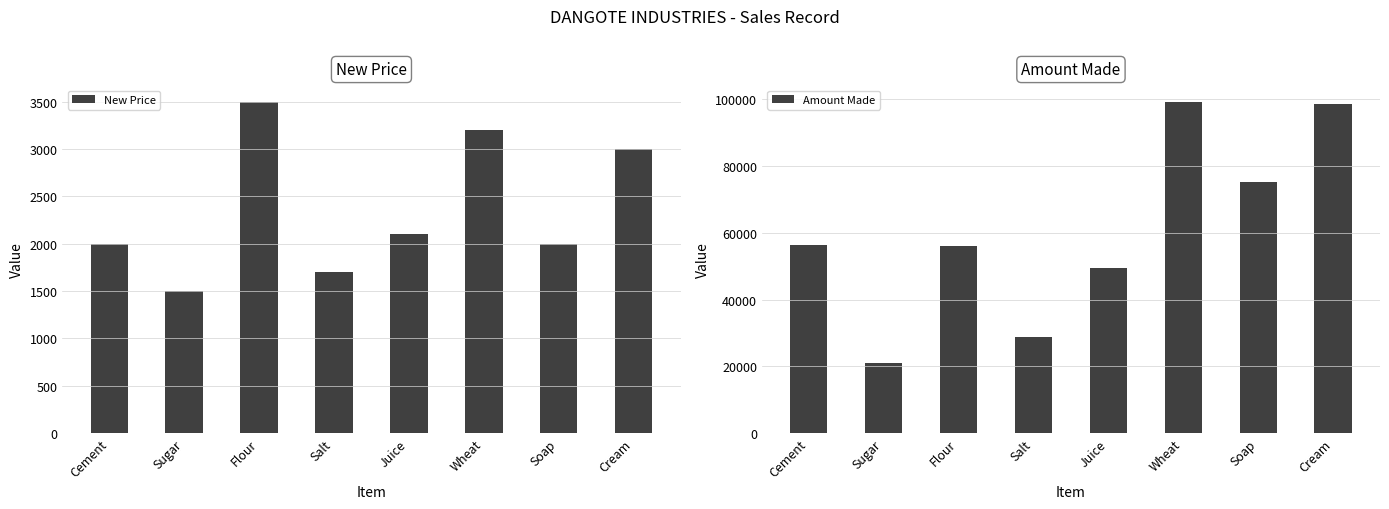

What value does the New Price series have at Cream, to the nearest 50?

3000